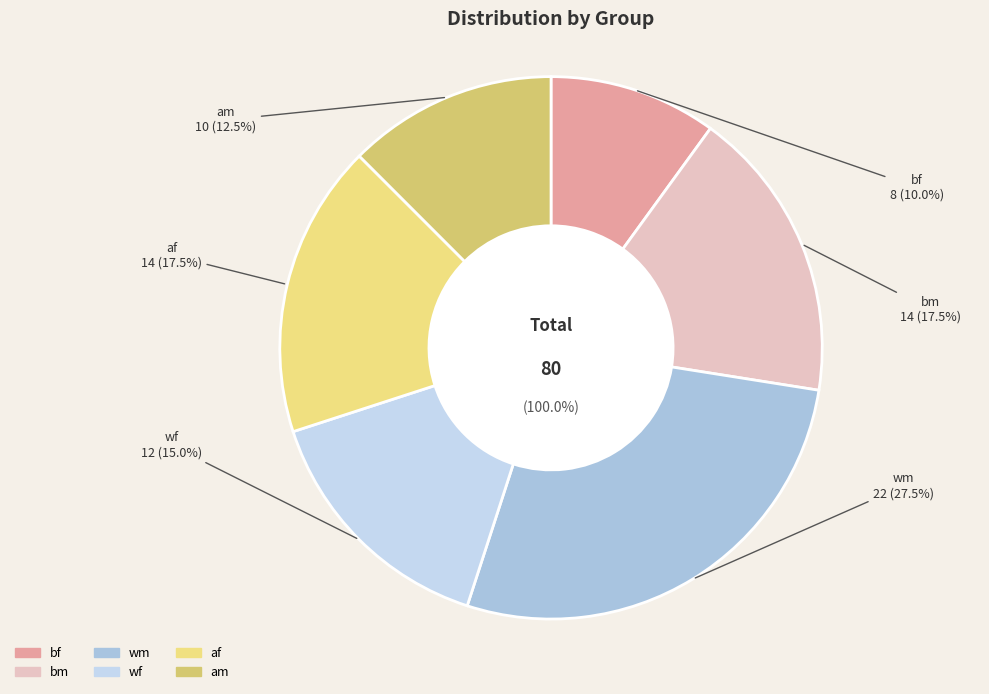

Does any single category account for the majority?

No